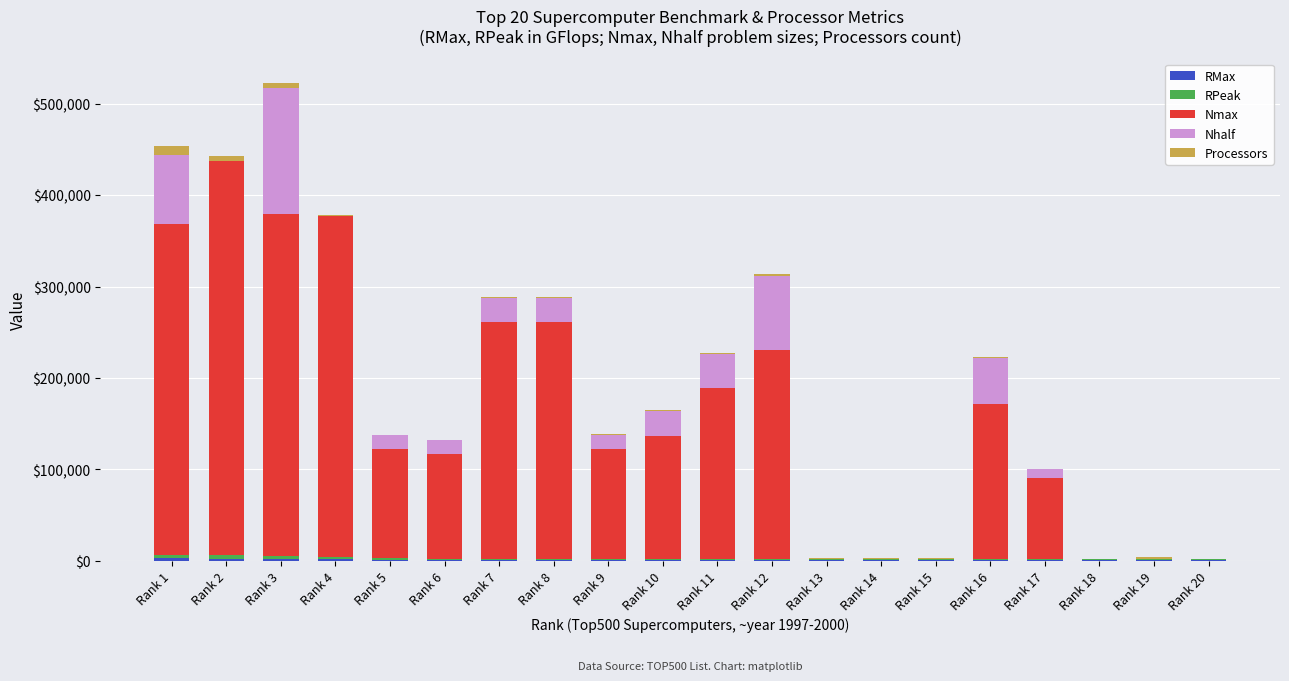

At which category is the sum across all series the highest?

Rank 3